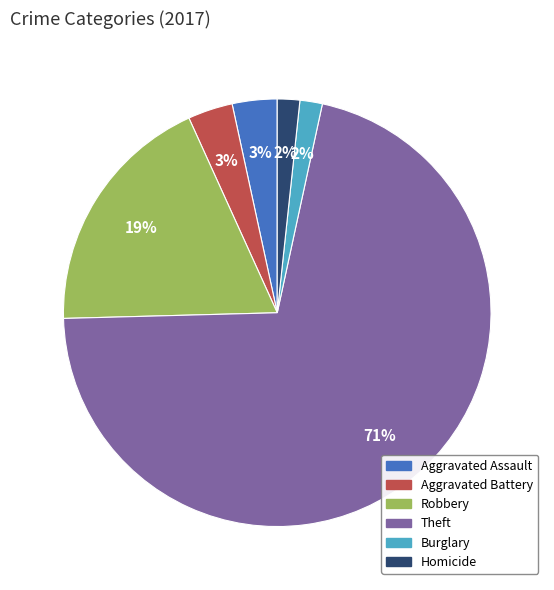

Is there a majority slice in this chart?

Yes